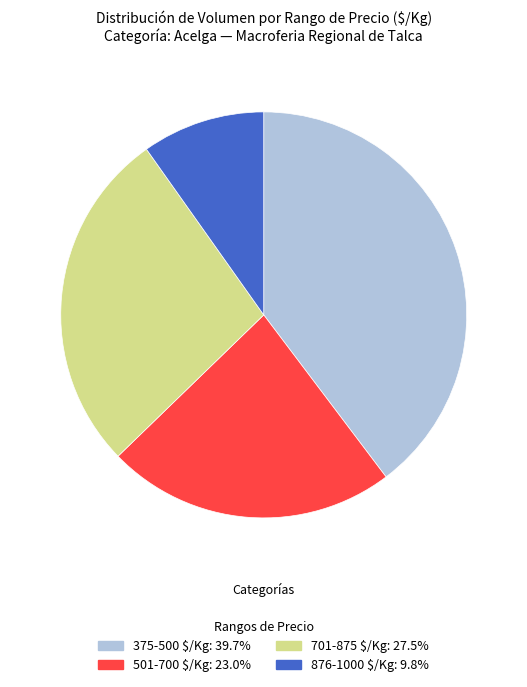

How many slices are in this pie chart?

4